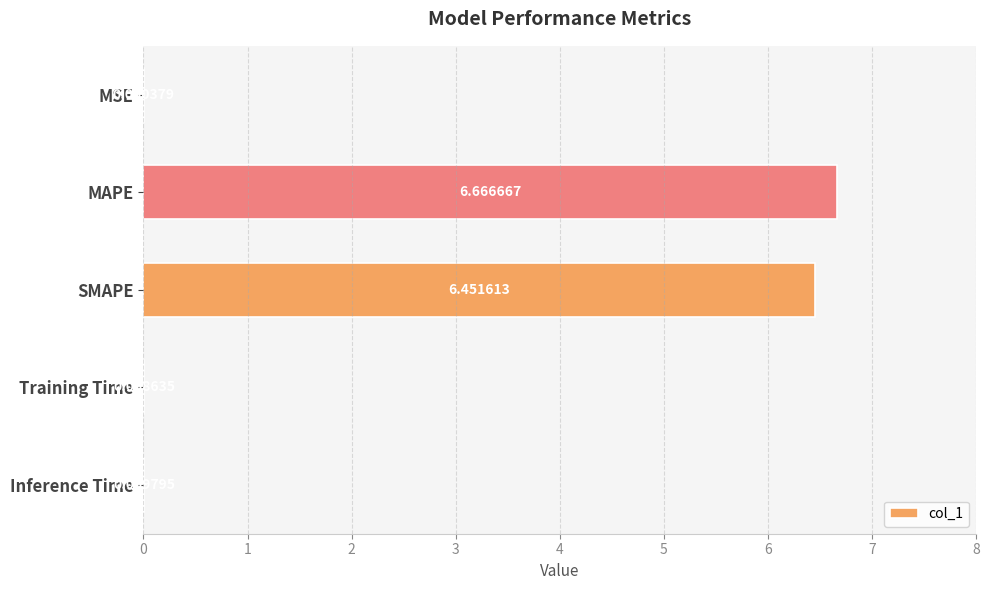

At which label is the value closest to 3?

Inference Time